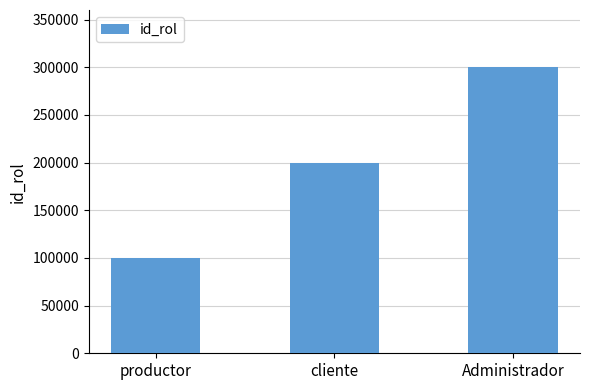

What is the label of the 3rd bar from the left?

Administrador